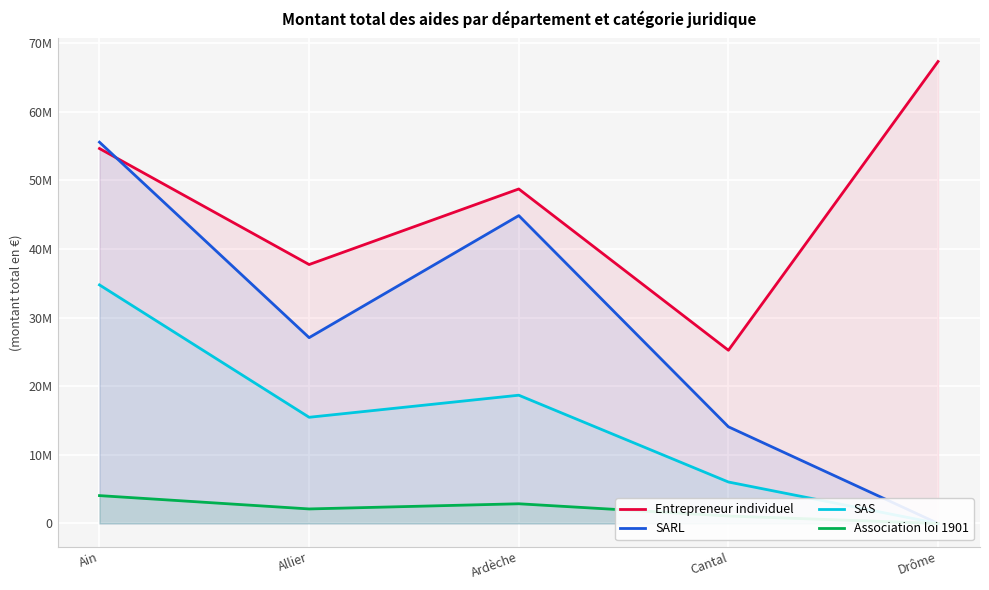

How many lines are shown in the chart?

4